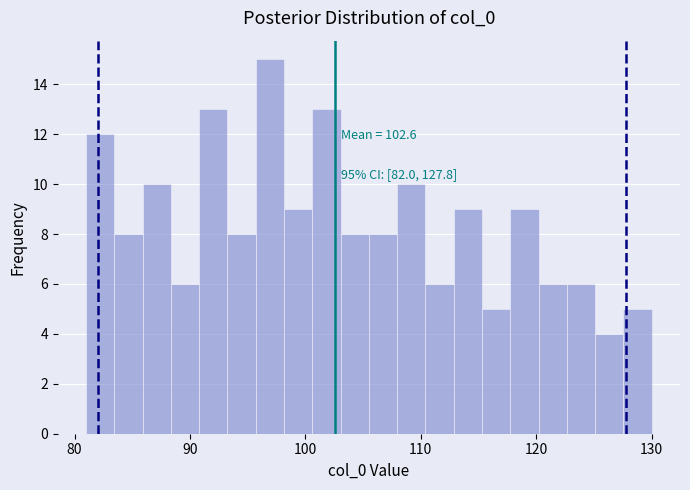

Around what value on the x-axis is the tallest bar? Give the approximate position of its centre, as read against the axis.

97